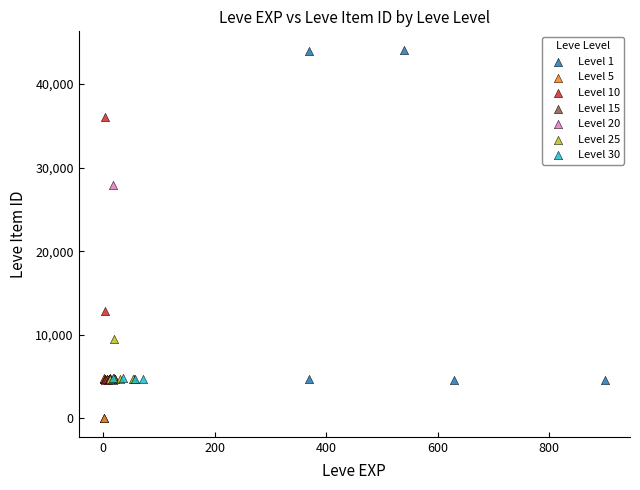

Which series contains the highest Y value?

Level 1